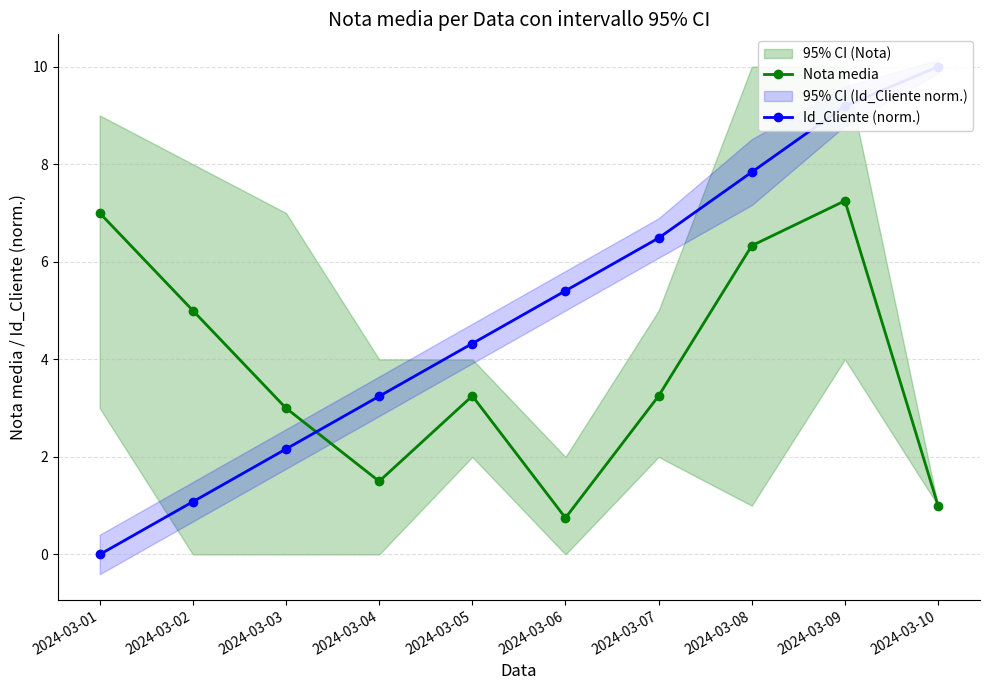

The Nota media series shows 1.0 at 2024-03-10. True or false?

True